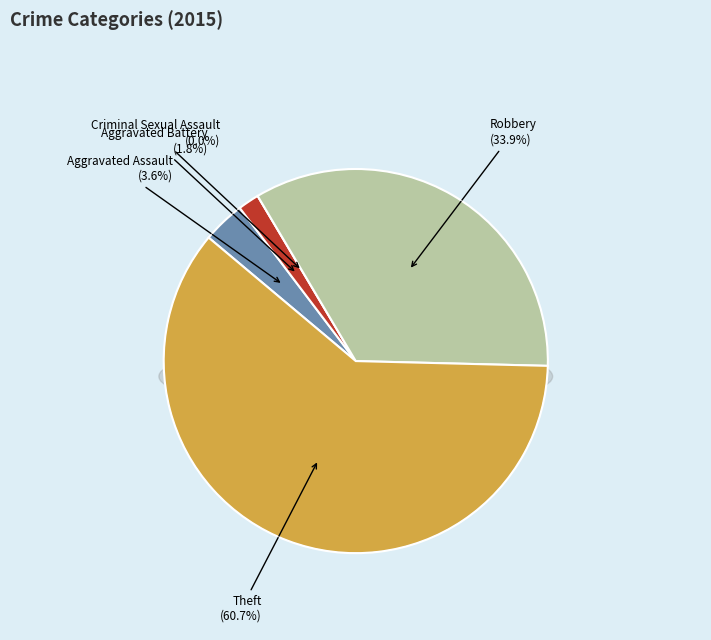

Is it true that Aggravated Battery is 1% of the pie?

False